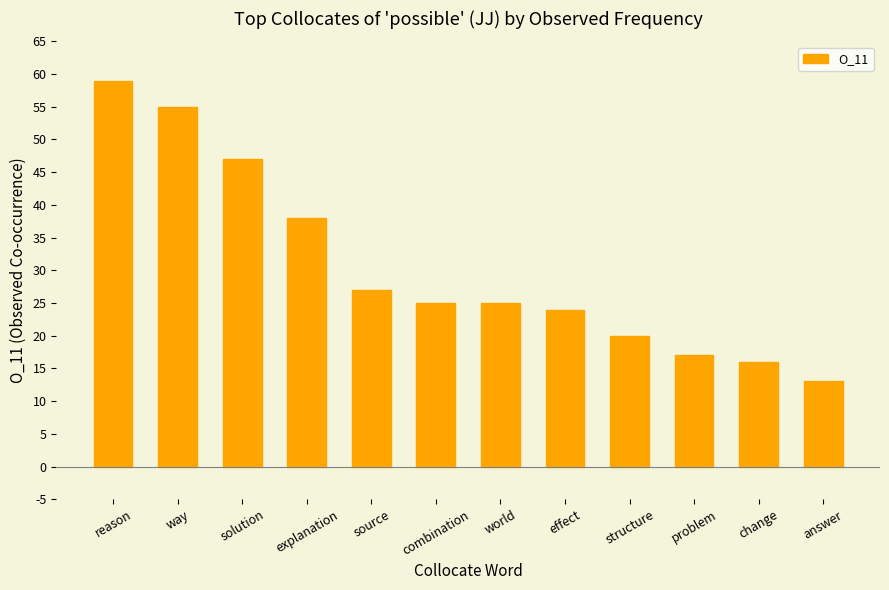

Does the chart contain any negative values?

No